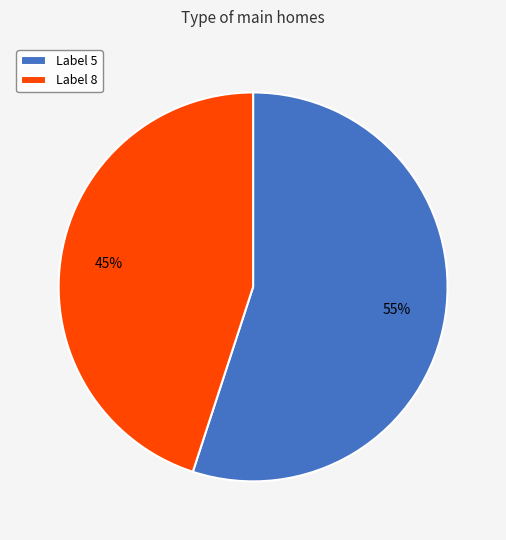

Is there any slice that represents more than half of the pie?

Yes